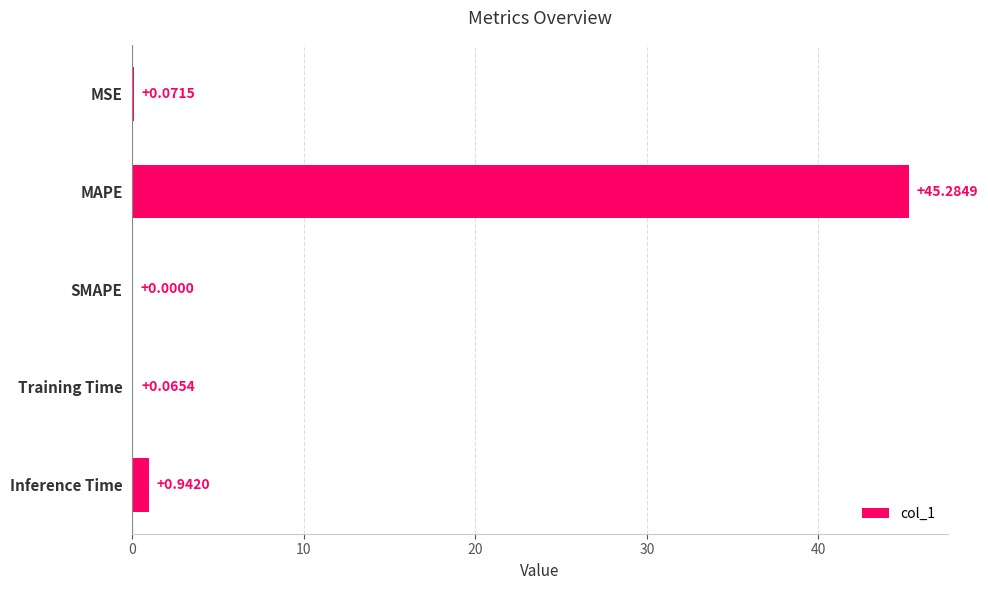

What is the sum of all values?

46.4